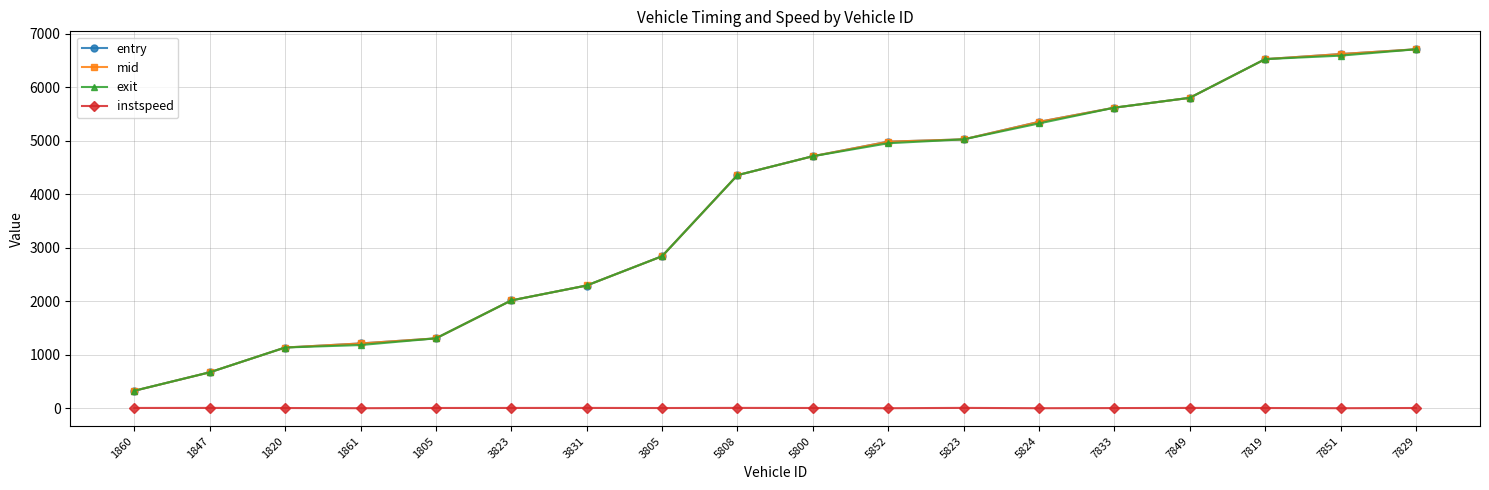

Is this an area chart (filled region under the line)?

No